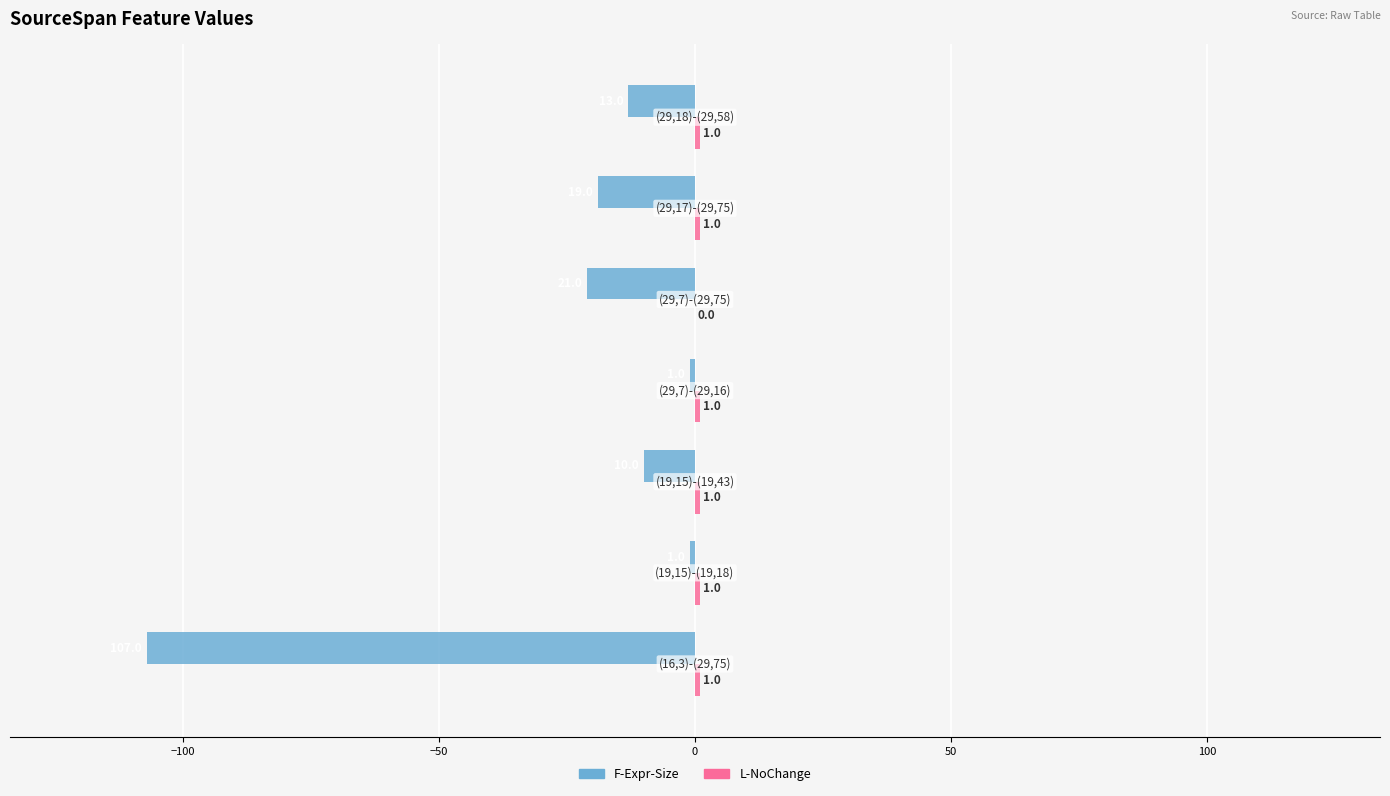

How many bars are there in total?

14